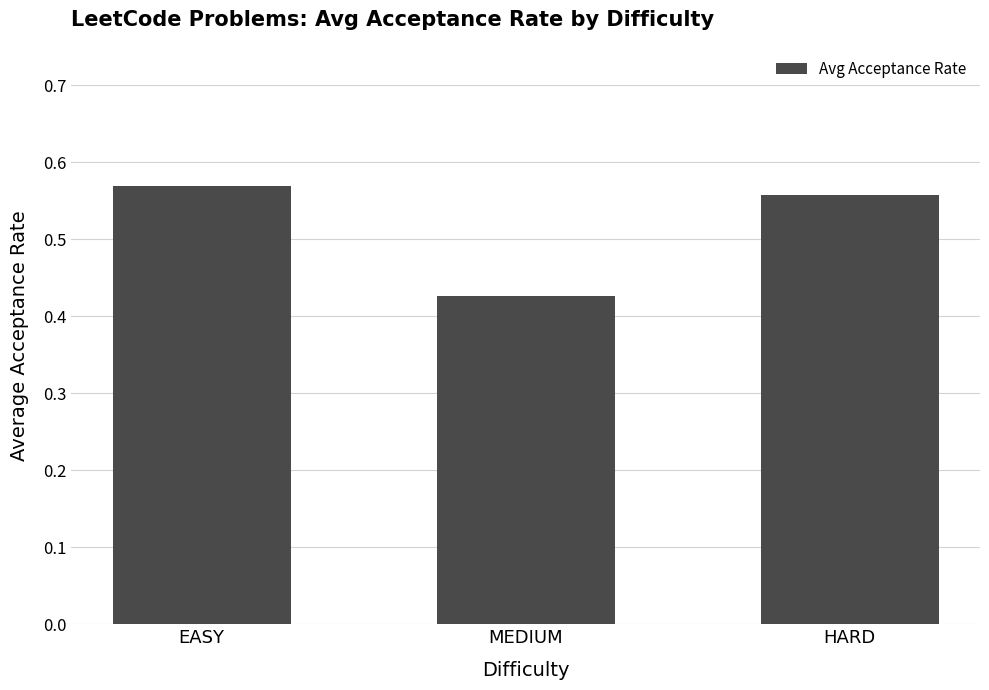

What is the change in value from MEDIUM to HARD?

+0.1